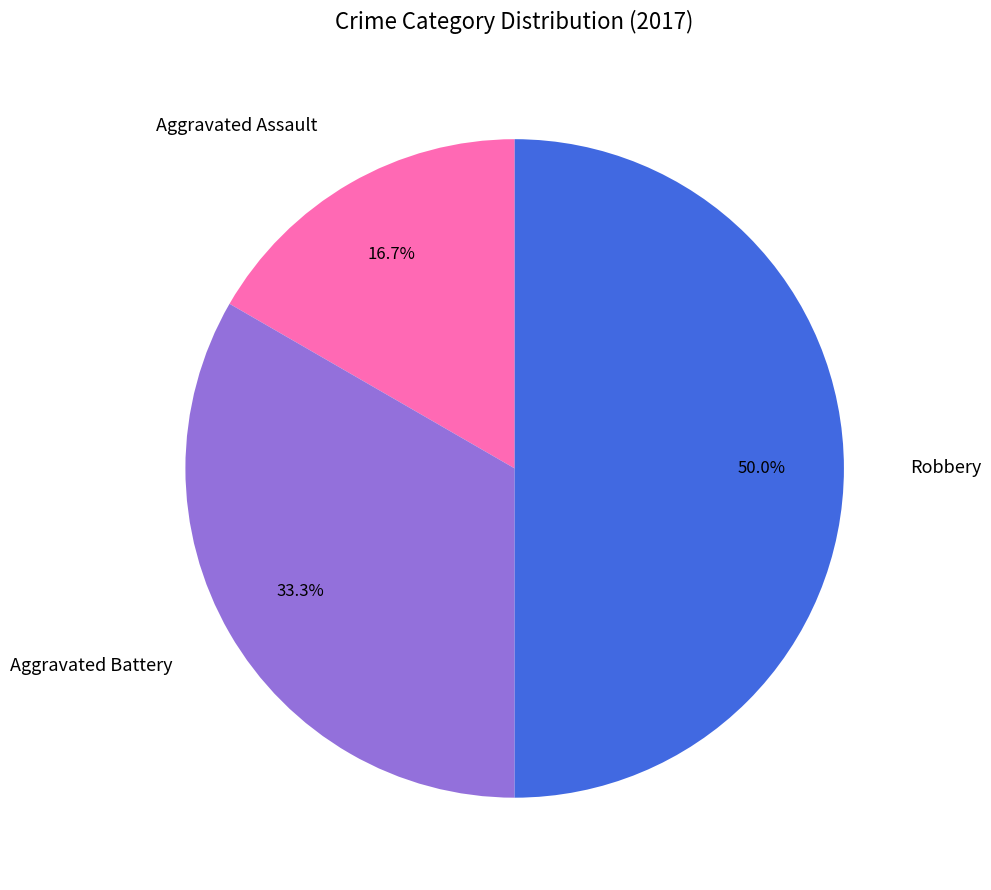

Which category has the biggest portion of the pie?

Robbery